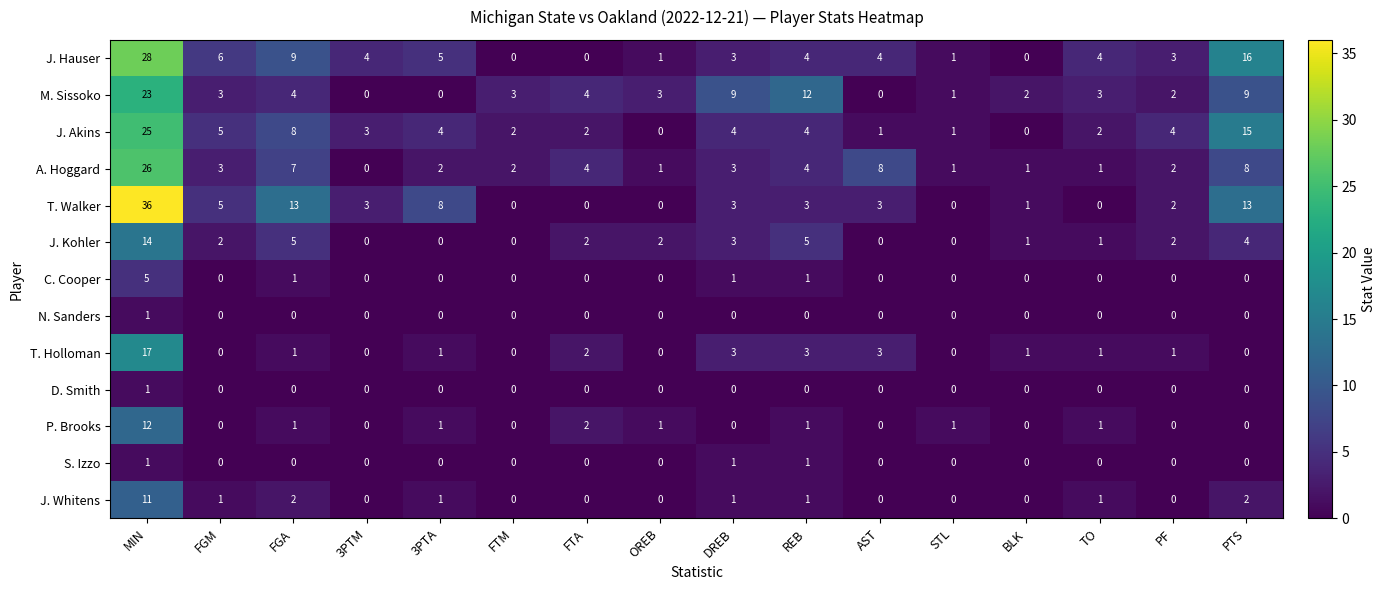

The A. Hoggard series shows 2 at FTA. True or false?

False